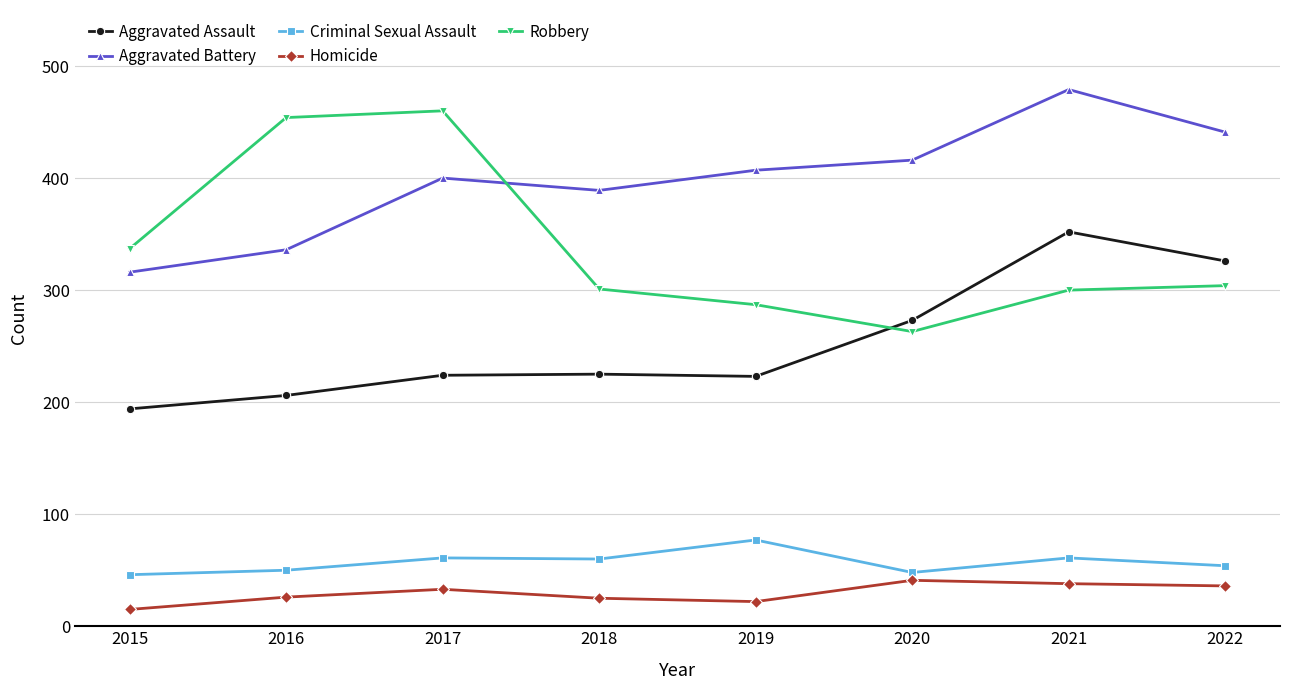

The Criminal Sexual Assault series shows 80 at 2016. True or false?

False